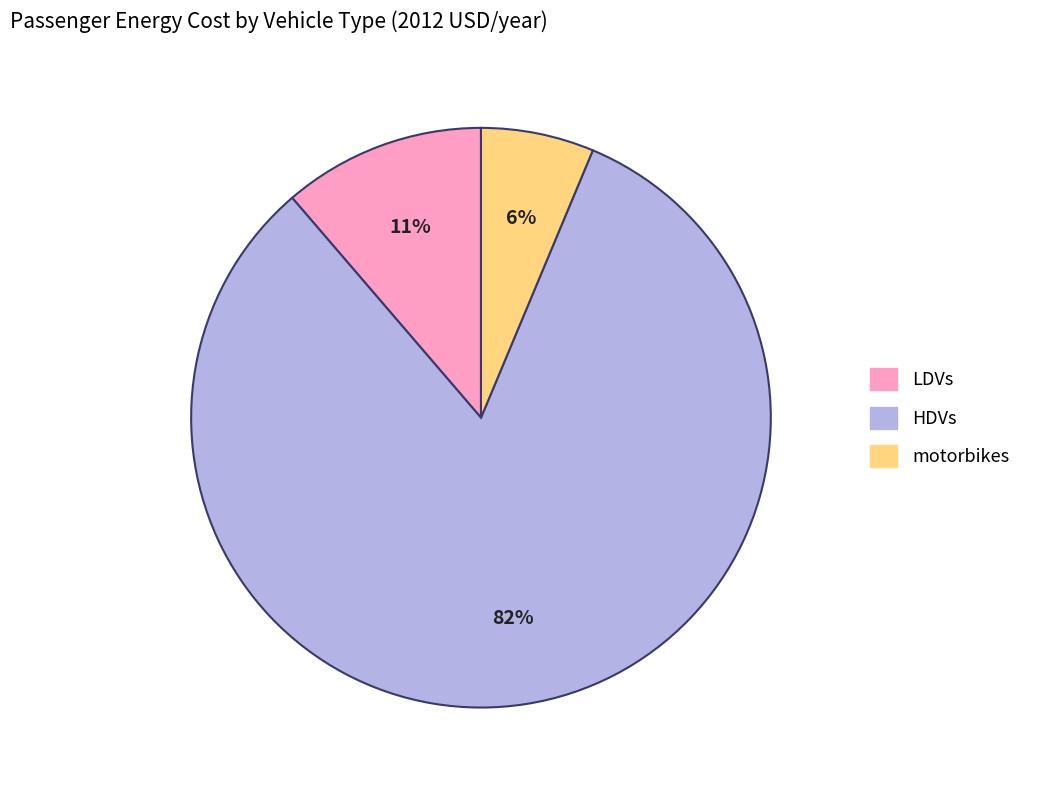

Rank the categories by value from highest to lowest.

HDVs, LDVs, motorbikes